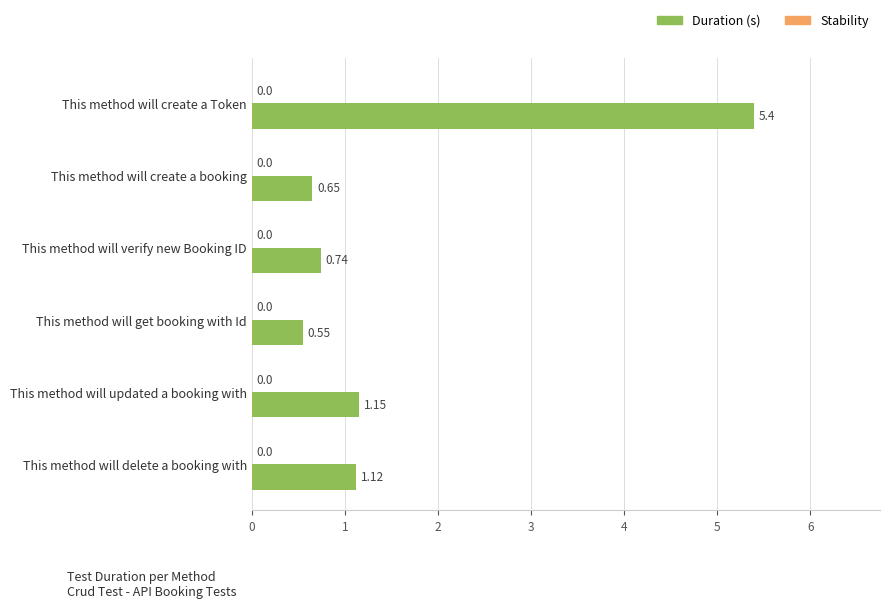

How many bars are there in total?

6